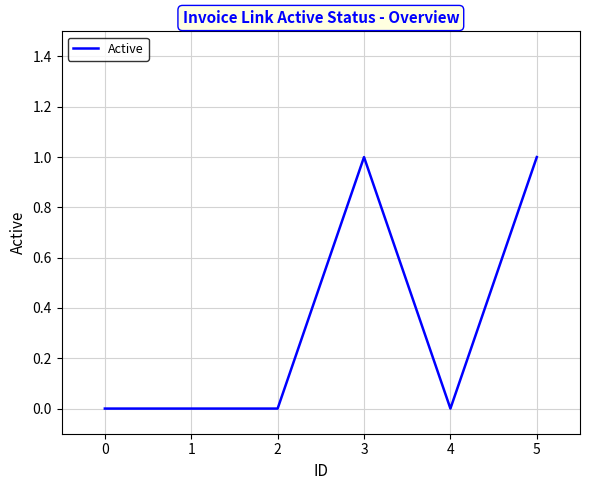

Reading right to left, extract all data points from this chart.

5=1	4=0	3=1	2=0	1=0	0=0